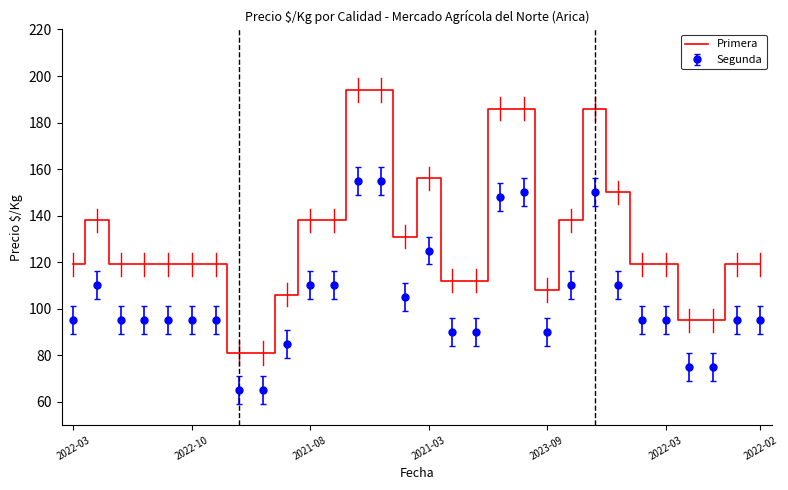

Which series has the widest spread of values?

Primera